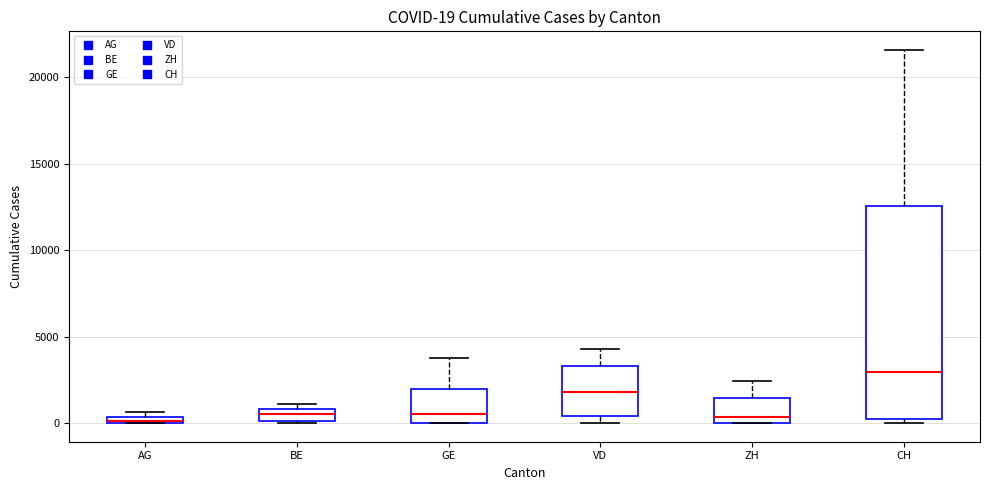

Comparing the boxes themselves (not the whiskers), which one is the tallest?

CH